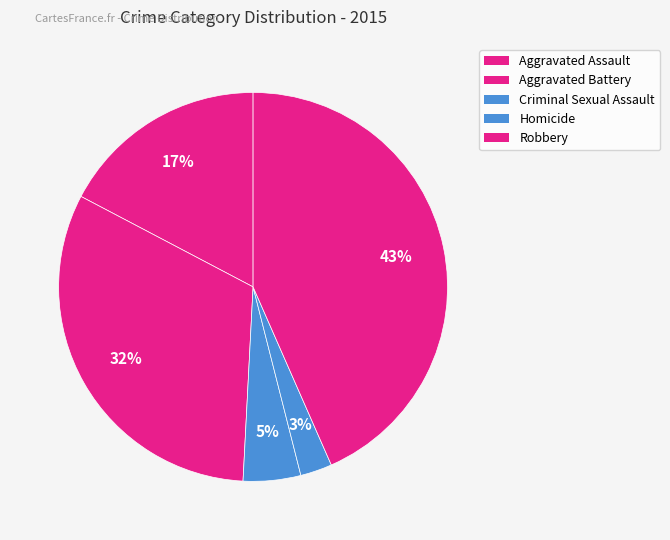

To the nearest percent, what is the average slice percentage?

20%